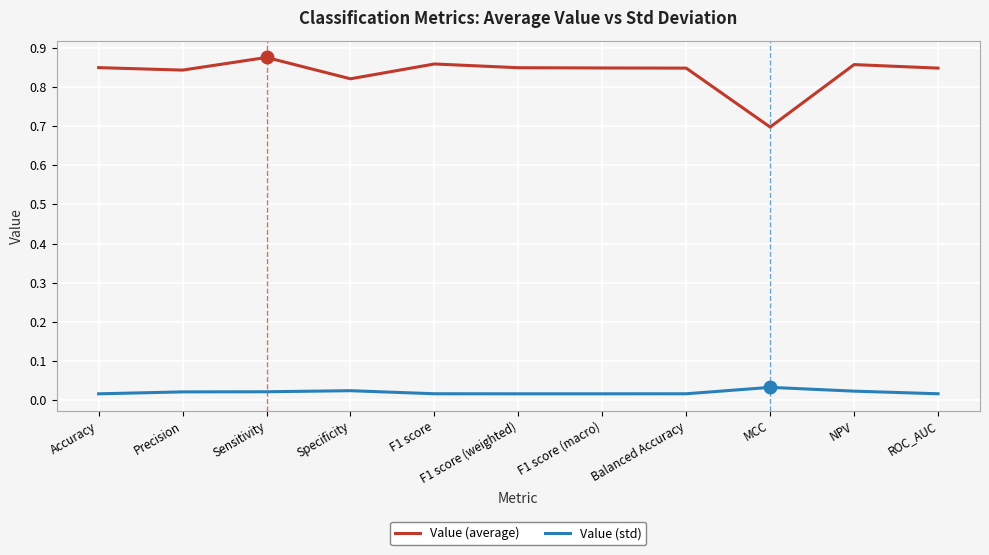

What position from the left is Precision?

2